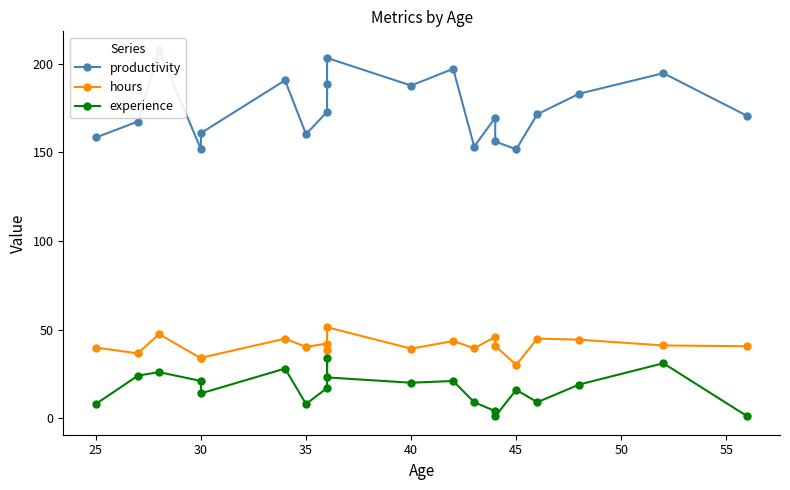

In hours, how many points are lower than both neighbors (excluding endpoints)?

7